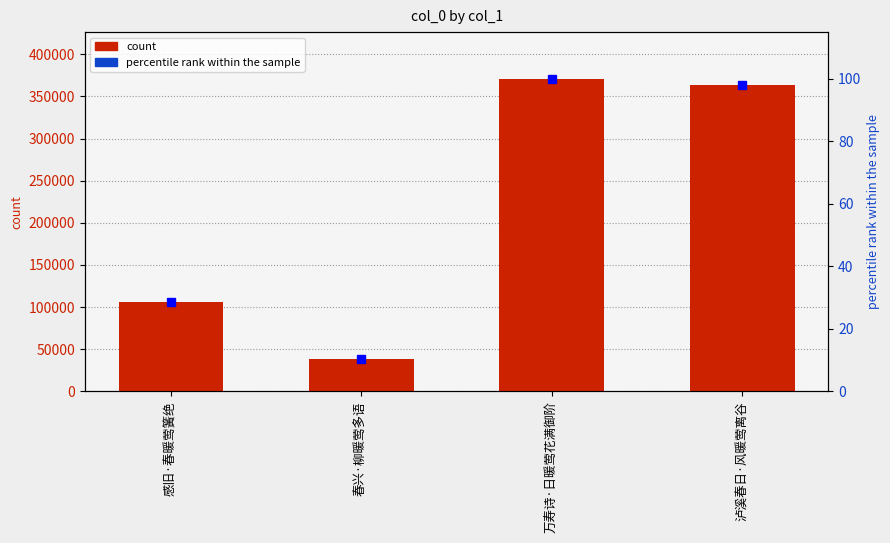

At which label does percentile rank within the sample reach its minimum?

春兴·柳暖莺多语